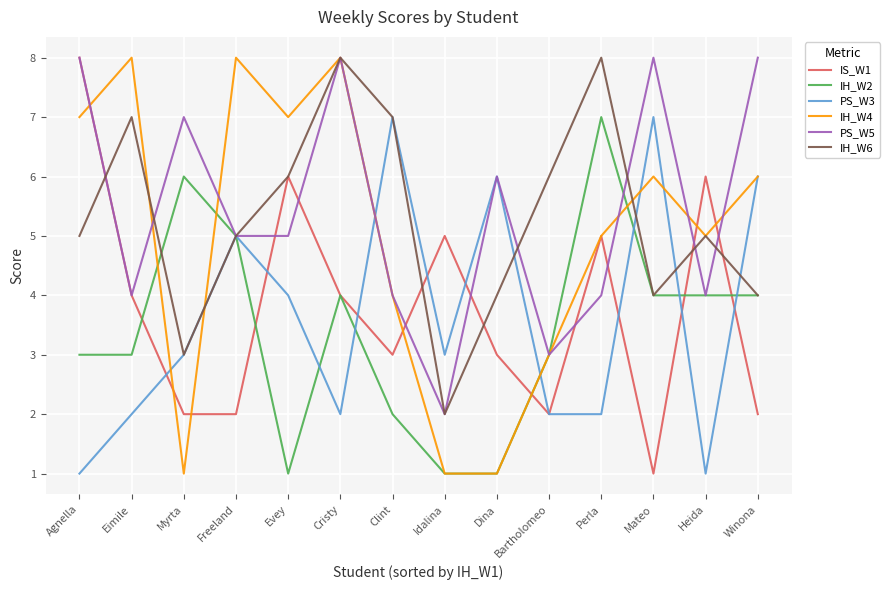

What is the sum of the IH_W6 values at Perla and Mateo?

12